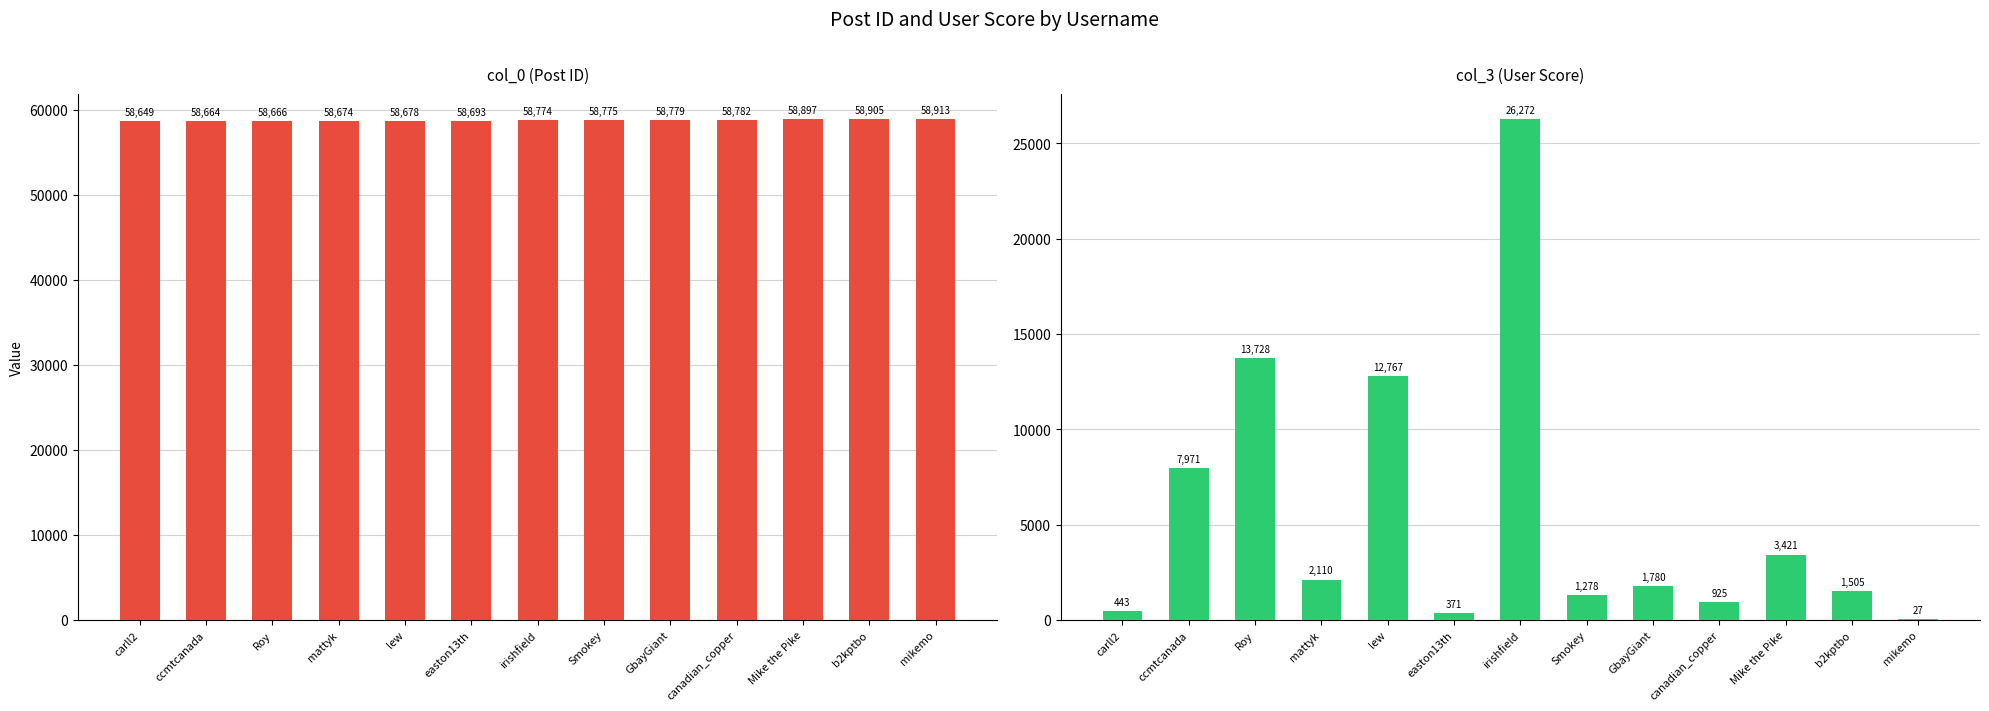

What is the sum of all col_0 (Post ID) values?

763849